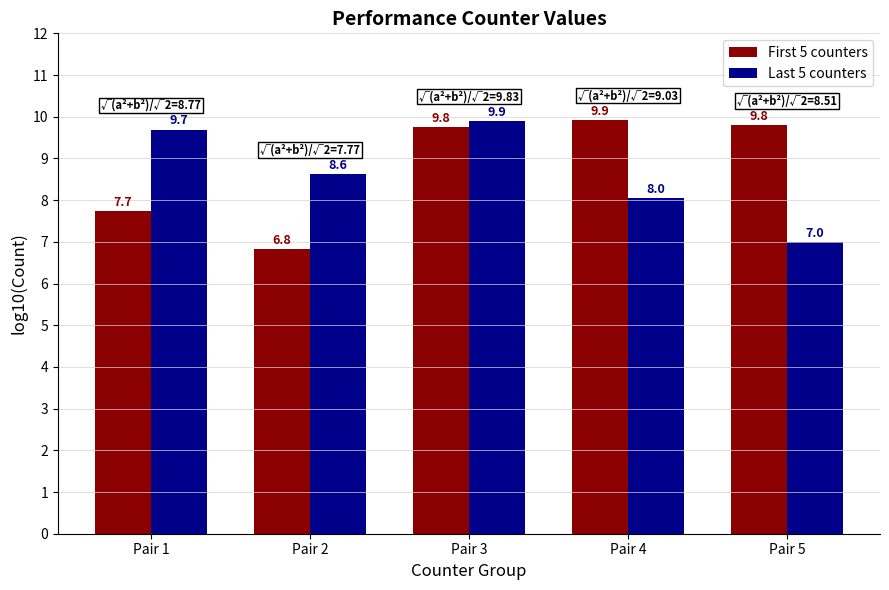

The value of First 5 counters at Pair 4 is 9.9. True or false?

True